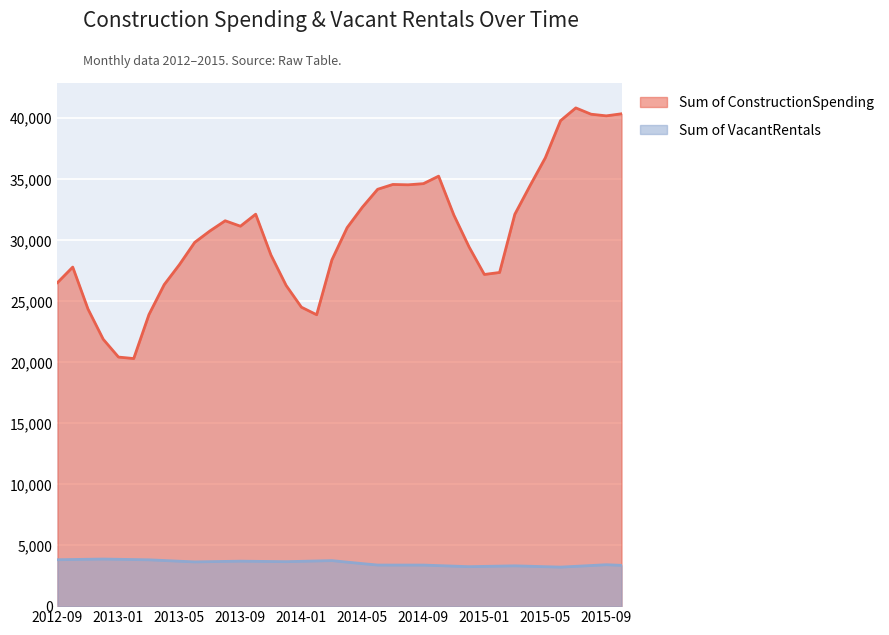

True or false: Sum of ConstructionSpending and Sum of VacantRentals intersect in this chart.

False